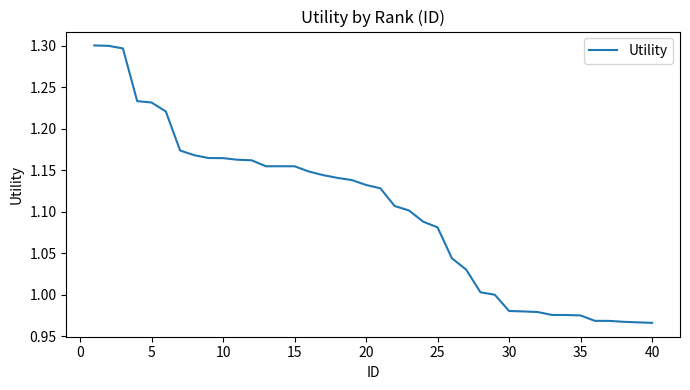

What is the greatest value displayed?

1.3